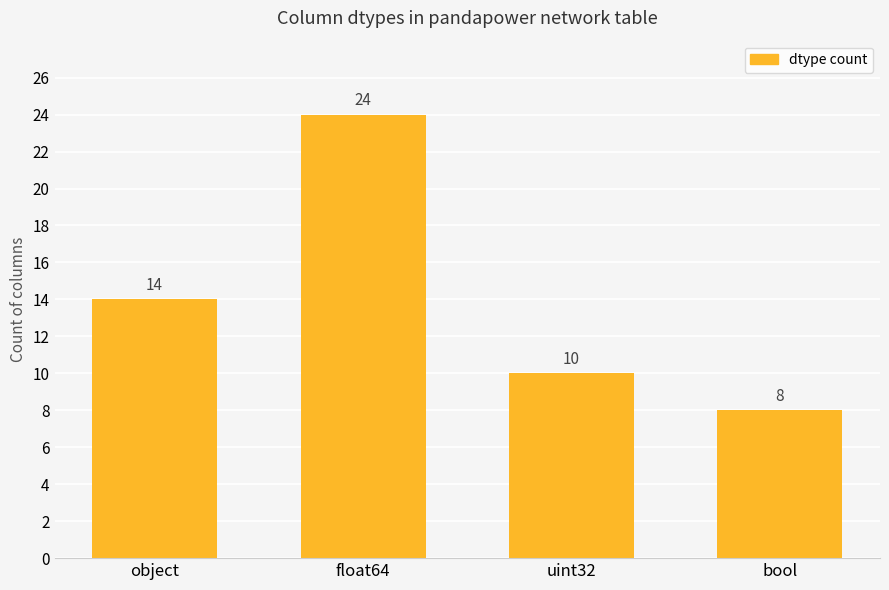

What is the maximum value shown in the chart?

24